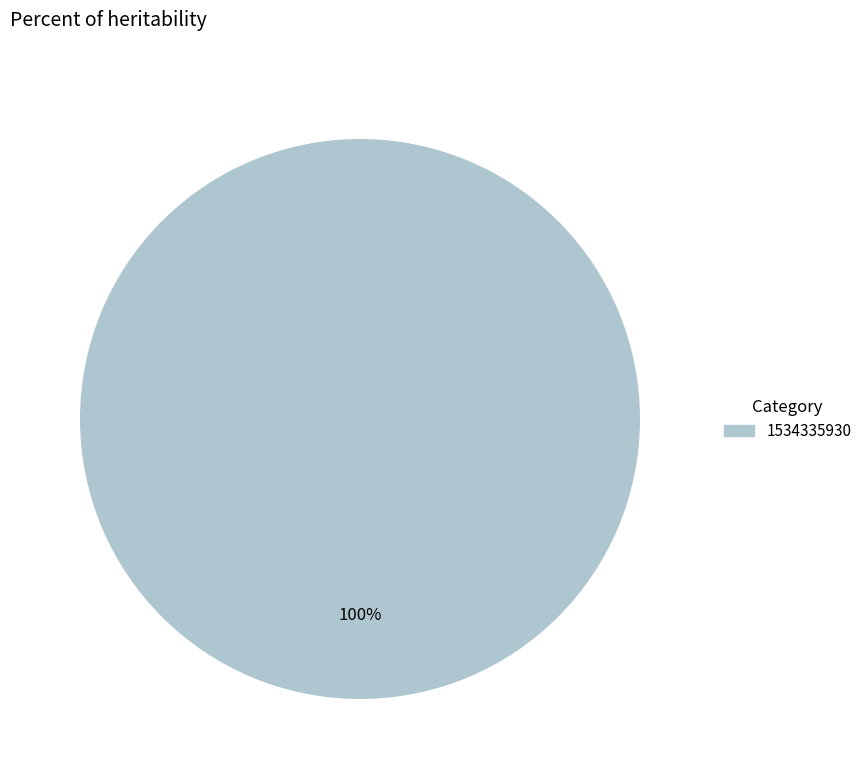

Does any single category account for the majority?

Yes